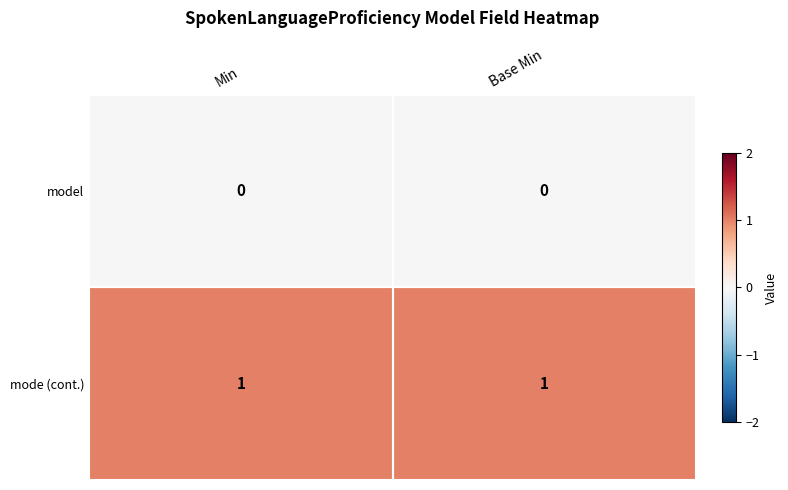

List the series in order of their overall mean, lowest first.

model, mode (cont.)